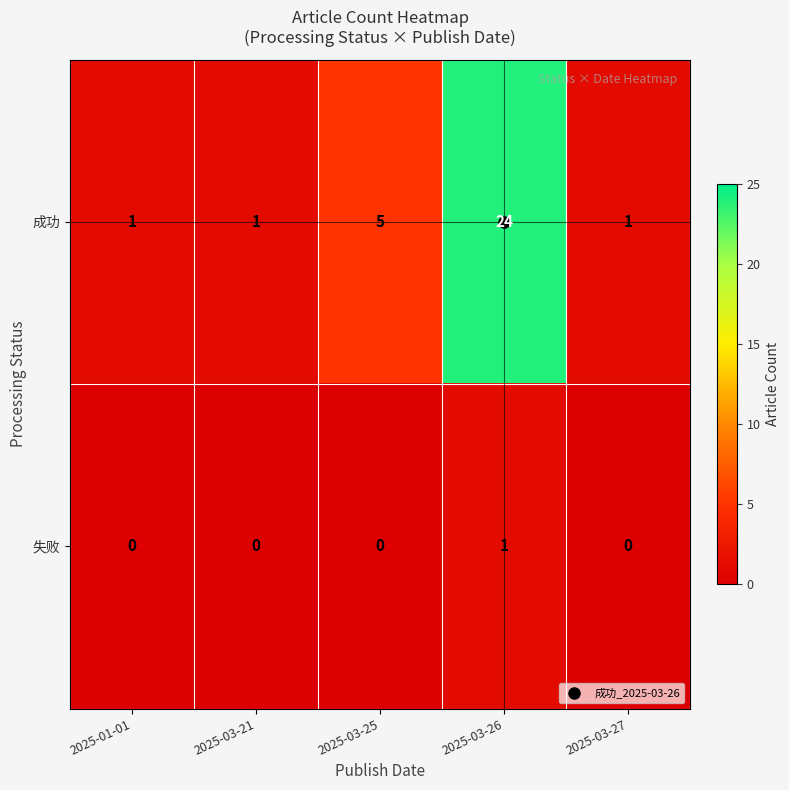

What is the greatest value displayed?

24